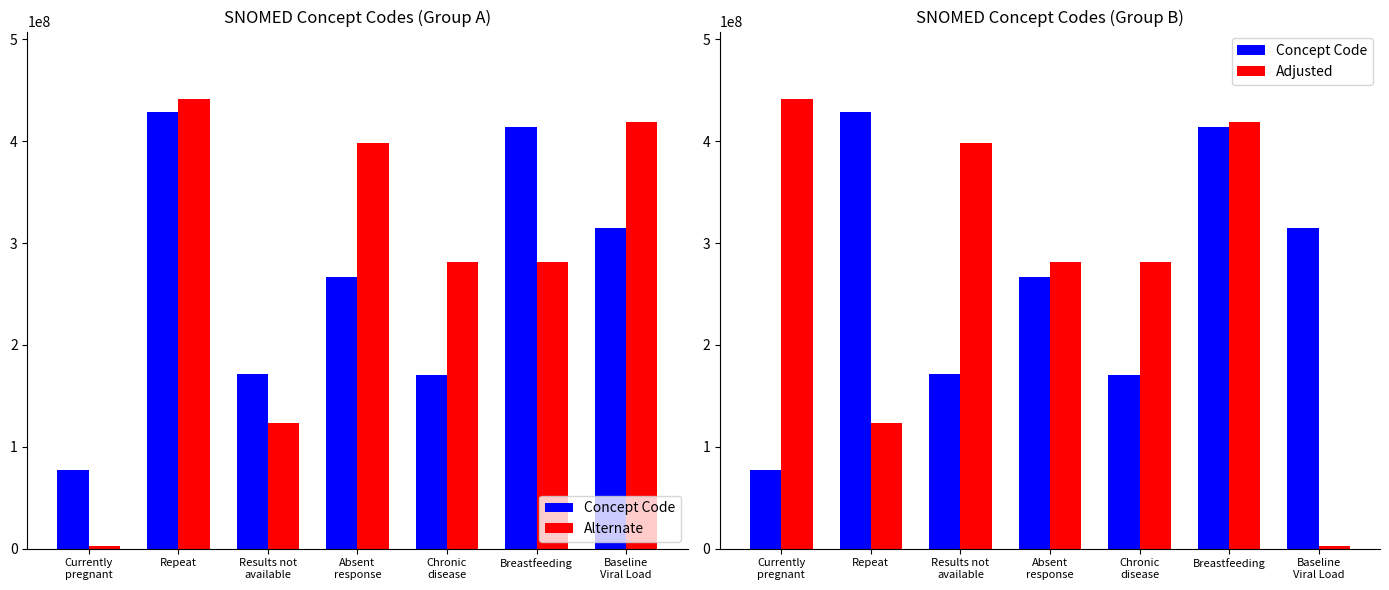

Which label corresponds to the largest value in the chart?

Repeat